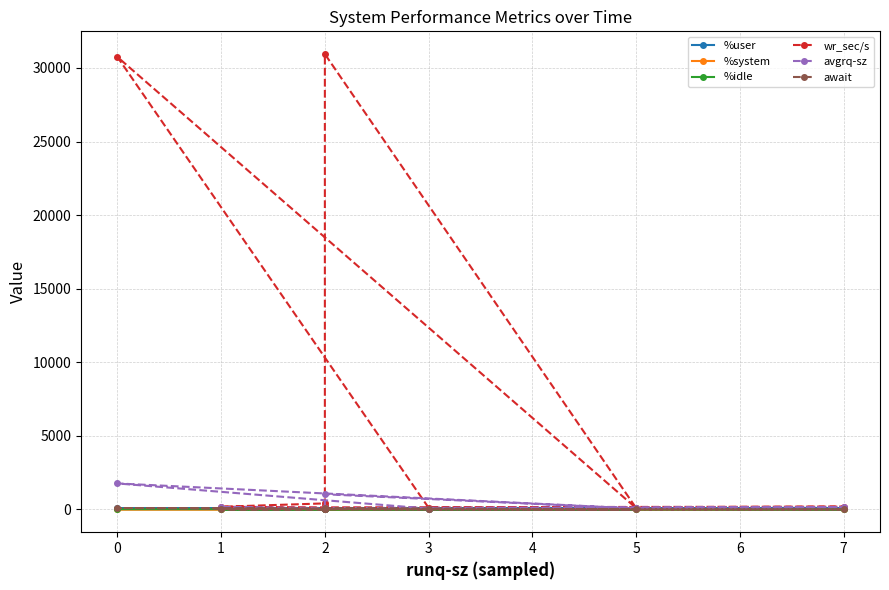

Reading left to right, what are all the values shown in this chart?

%user: 81.8	69.2	92.5	66.6	52.8	95.5	93.9	91.3	79.0
%system: 6.2	5.0	4.9	6.9	2.8	2.5	3.8	4.7	6.8
%idle: 11.9	25.6	2.6	26.5	44.3	2.0	2.3	4.0	14.2
wr_sec/s: 224.0	30940.8	91.2	30750.4	110.4	190.4	140.8	184.0	411.2
avgrq-sz: 66.7	1031.4	65.1	1767.3	55.2	158.7	100.6	153.3	43.7
await: 1.5	74.1	2.3	96.3	0.4	1.3	1.1	0.7	0.7